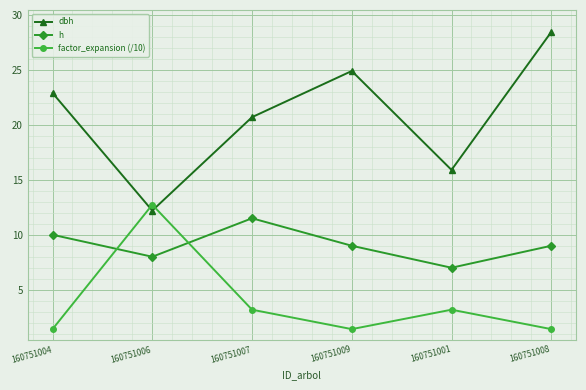

Does the chart have visible grid lines?

Yes